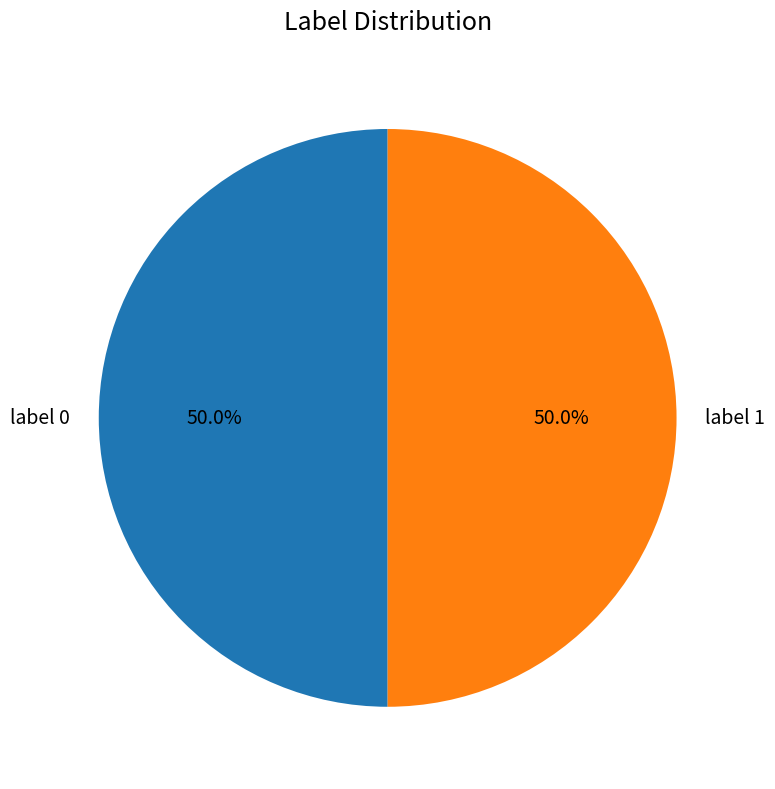

How much of the chart is everything except label 0?

50.0%